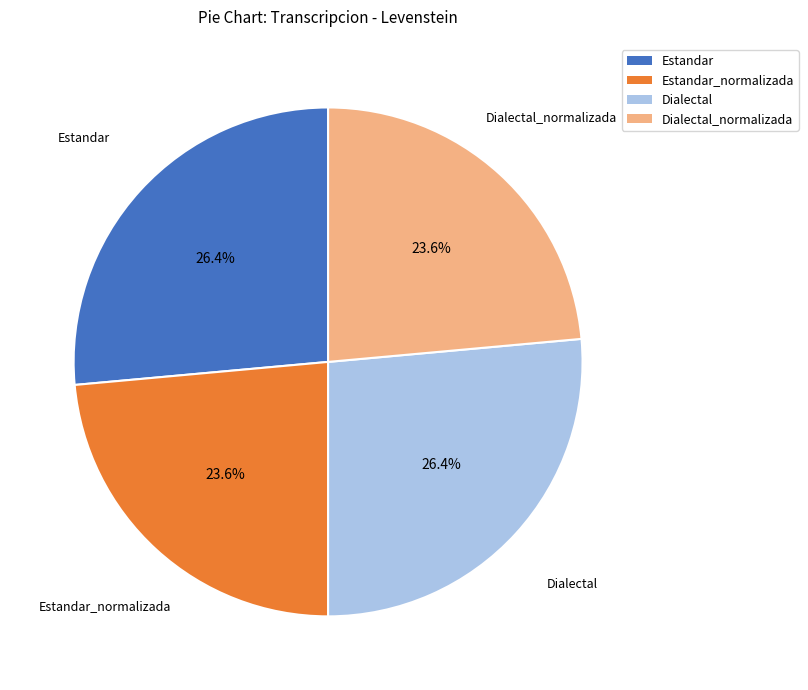

Is there a majority slice in this chart?

No